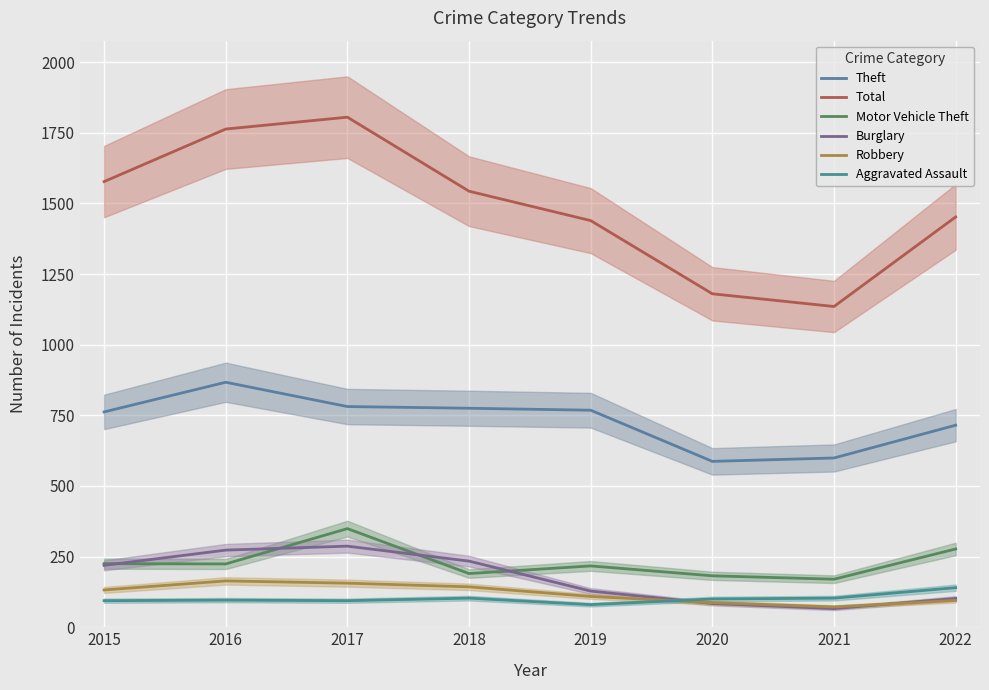

At which category does Aggravated Assault reach its first local peak?

2016